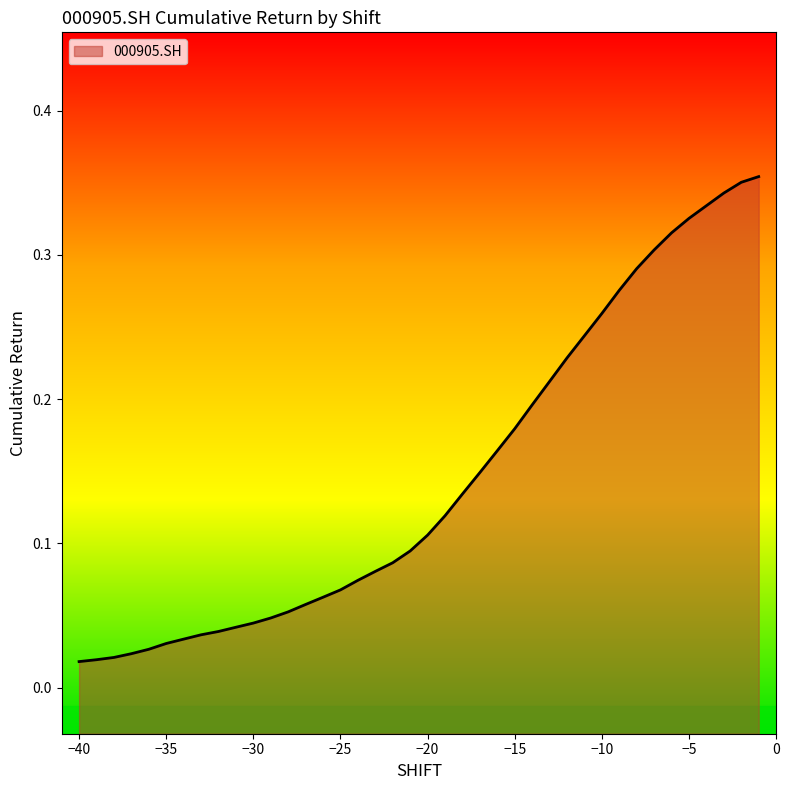

Is it true that the value at −10 is 0.4?

False